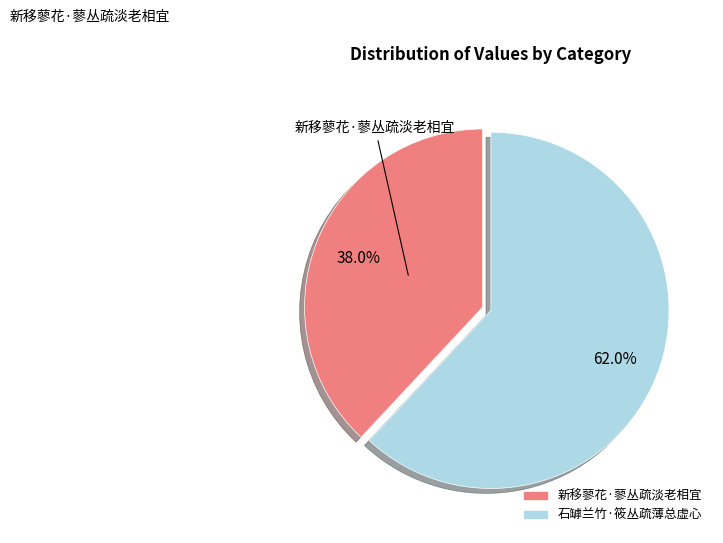

What portion of the pie excludes 石罅兰竹·筱丛疏薄总虚心?

38.0%